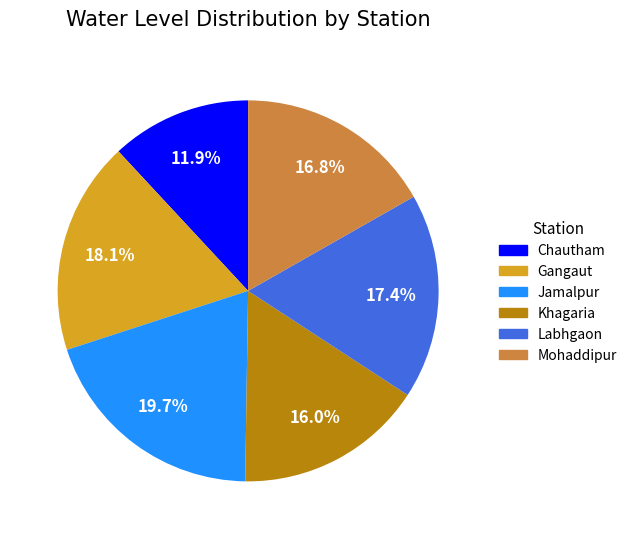

Does Jamalpur account for over 50% of the chart?

No